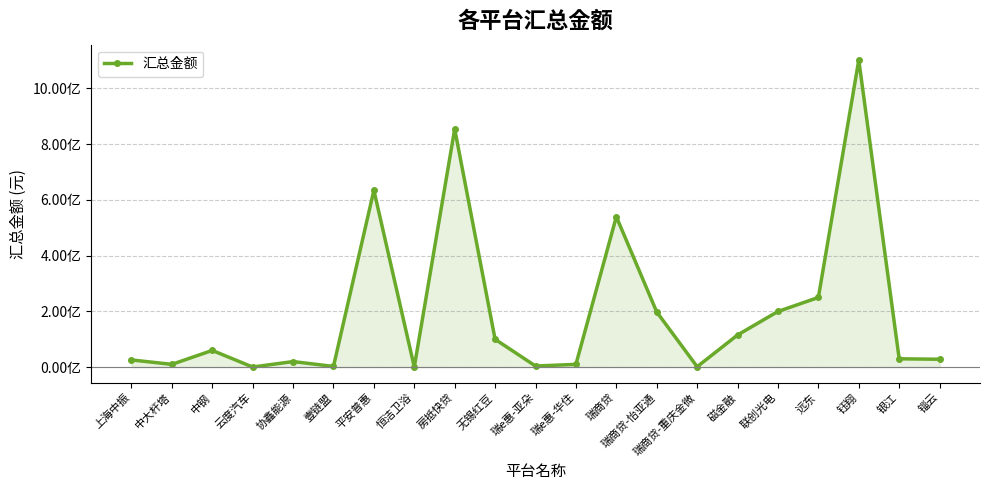

What is the difference between the second highest and minimum values?

854012040.0